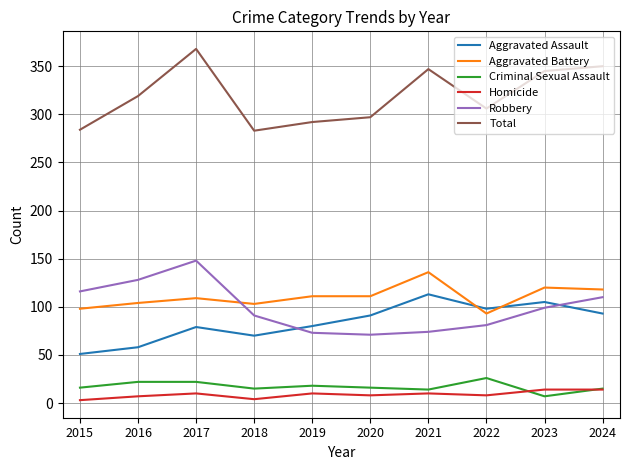

The Aggravated Battery series shows 44 at 2021. True or false?

False